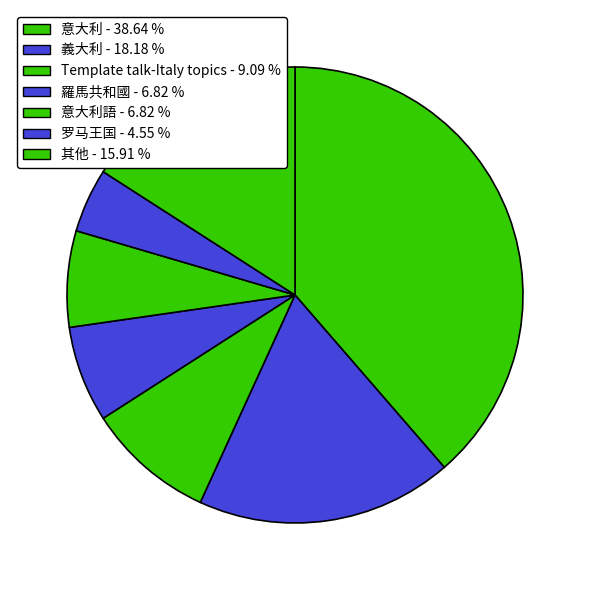

How many segments does this pie chart have?

7